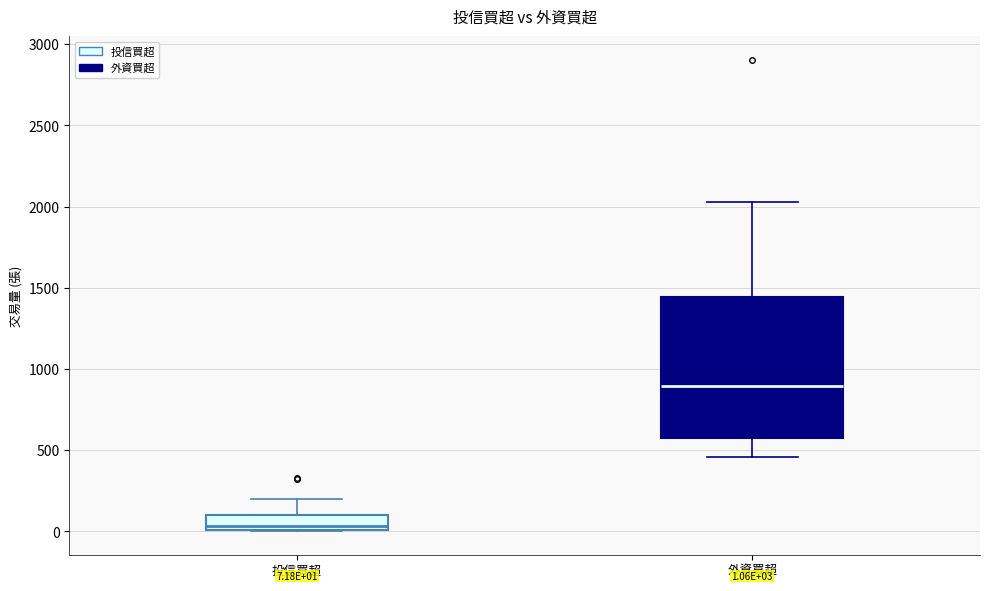

Which box has the lowest median line?

投信買超